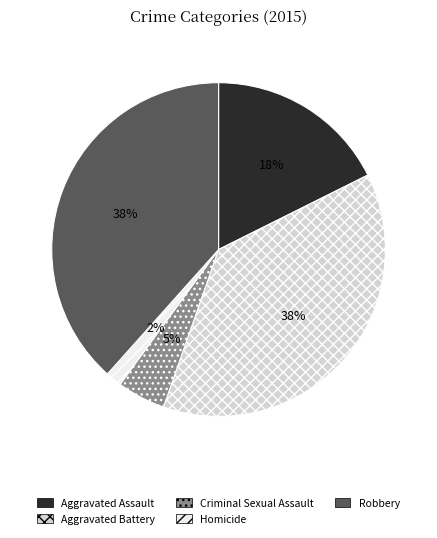

Combined, do Aggravated Assault and Aggravated Battery account for over 50%?

Yes